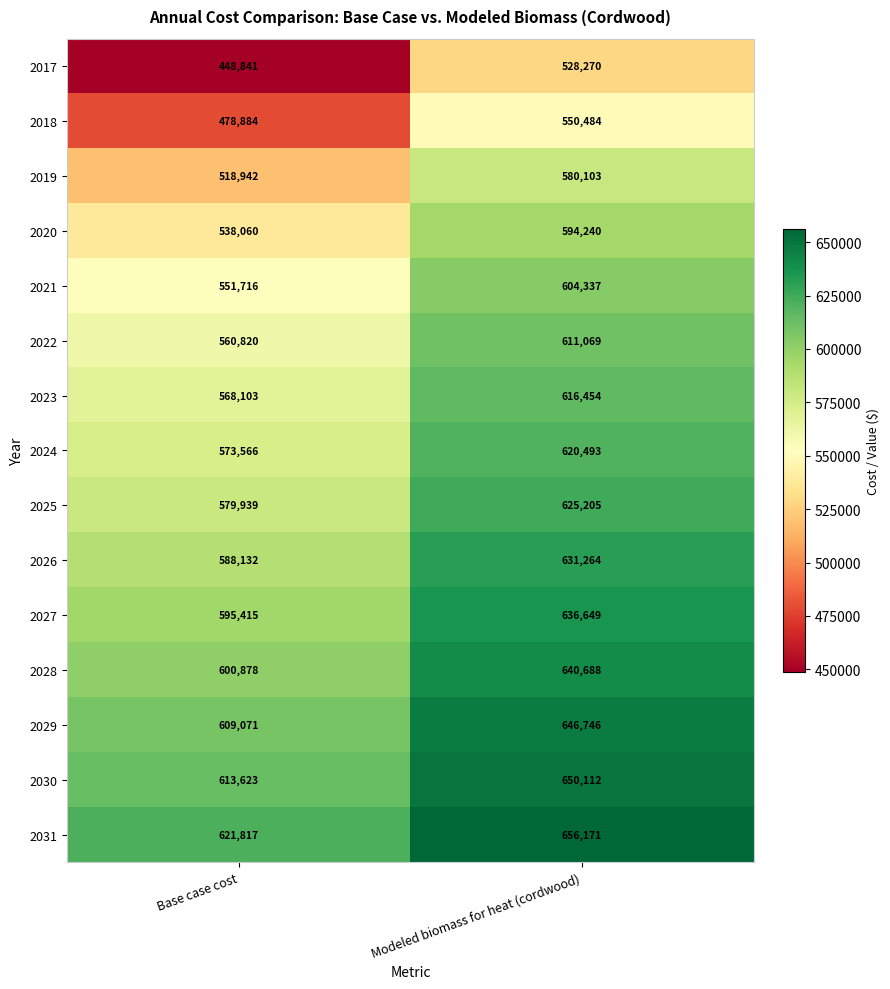

Which series has the widest spread of values?

2017